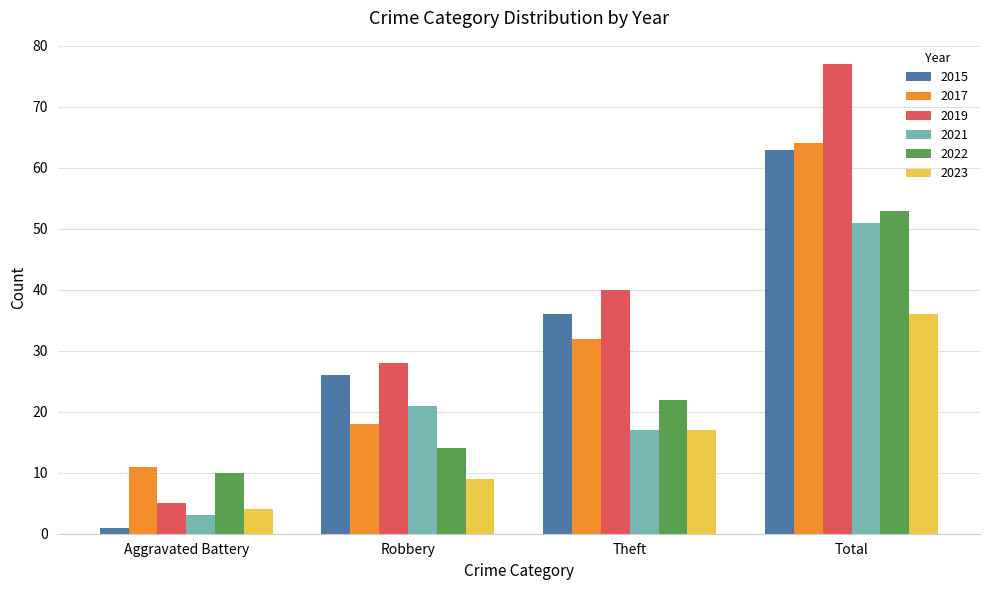

At which category is the sum across all series the highest?

Total